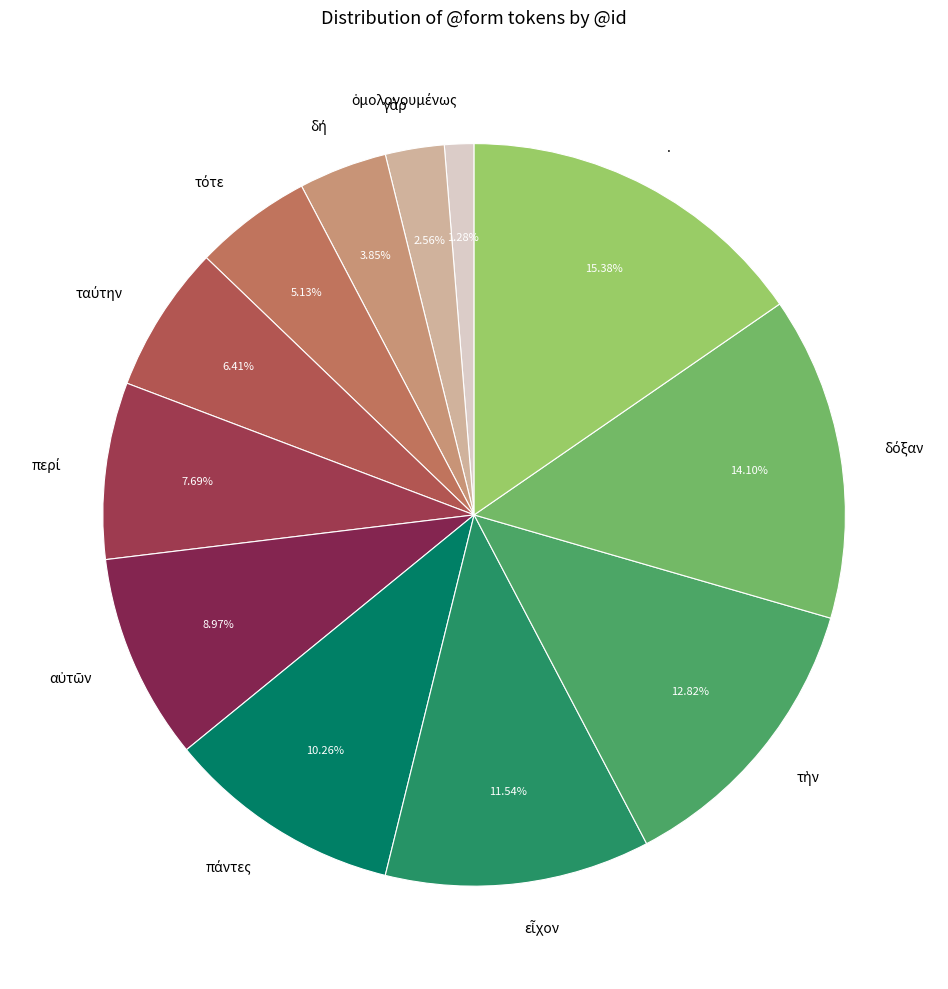

How many slices are in this pie chart?

12